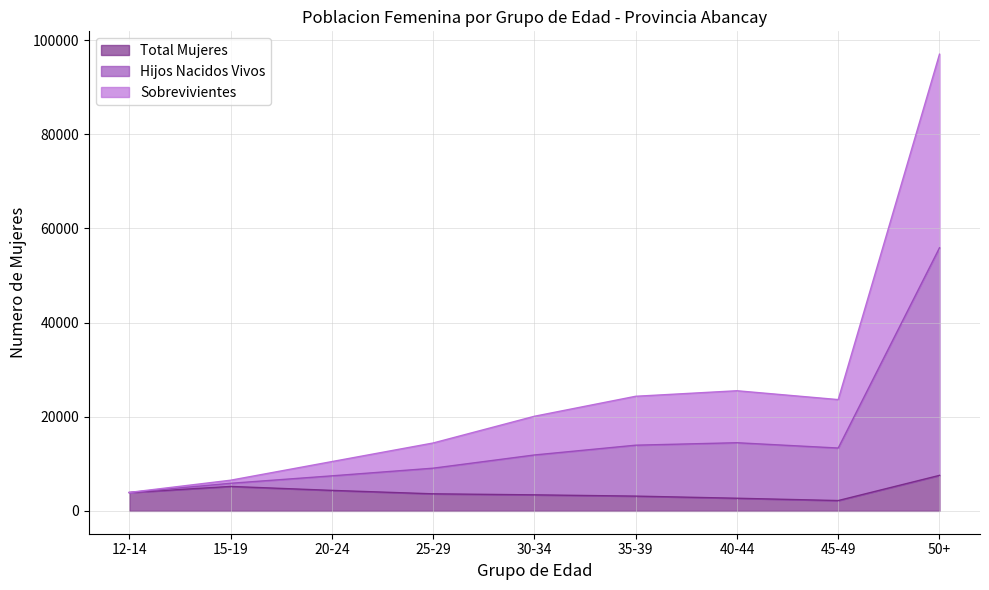

The value of Sobrevivientes at 20-24 is 3594. True or false?

False